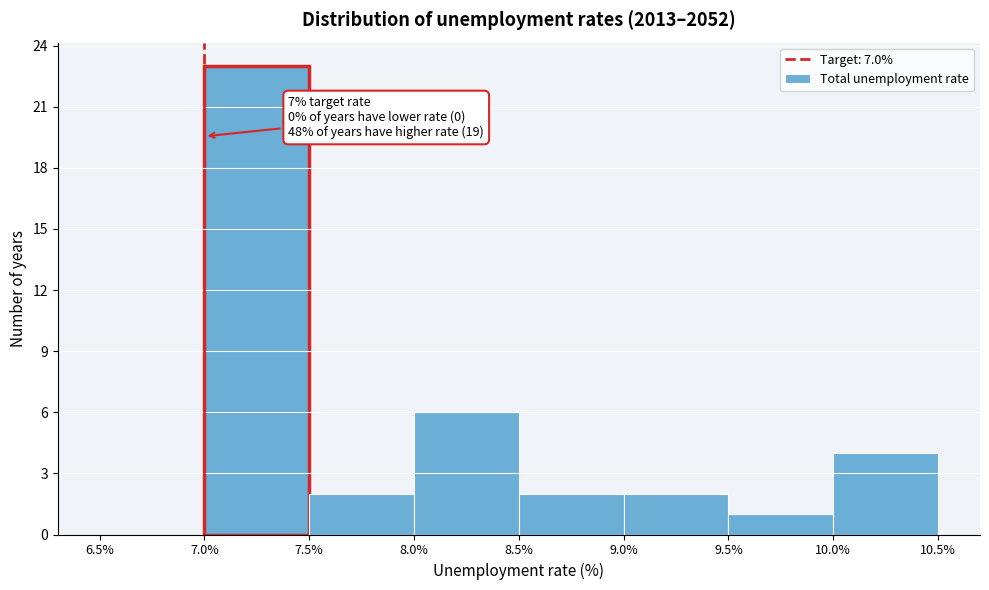

Over which range of the x-axis is the bar tallest?

7.0% to 7.5%